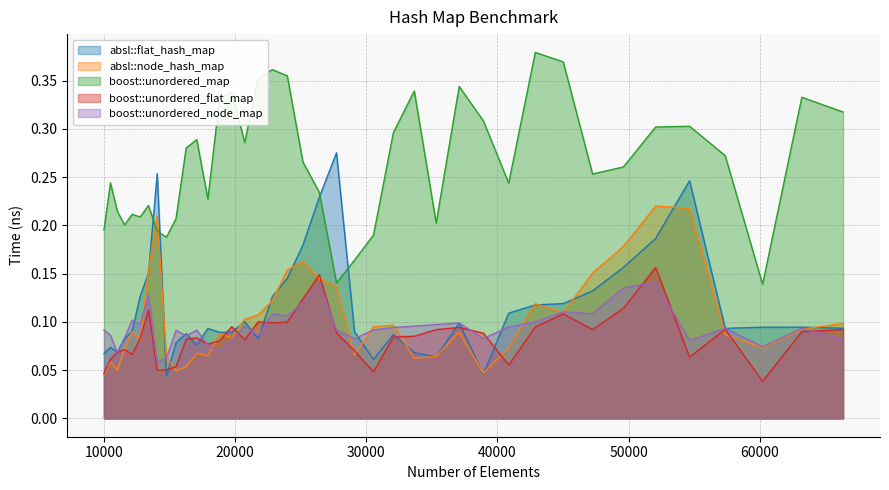

At which label does absl::flat_hash_map reach its peak?

27733